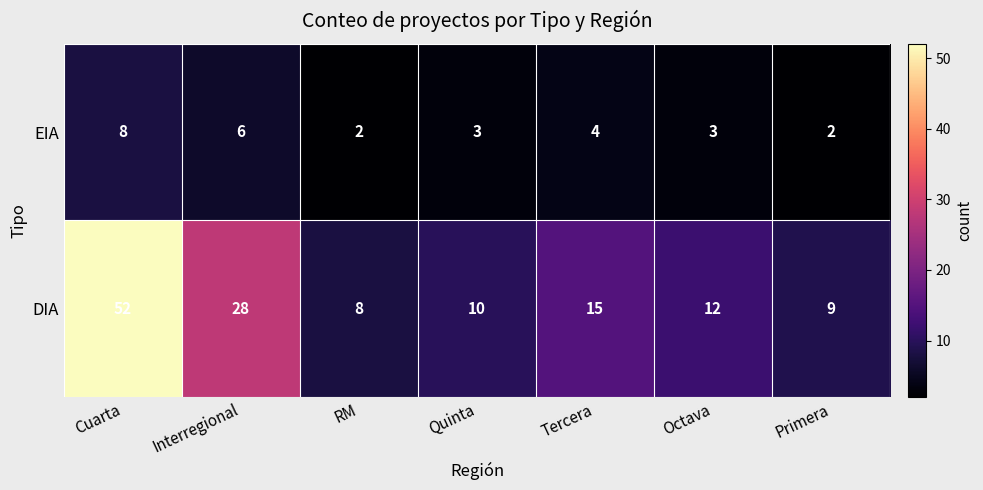

How many distinct data groups are displayed?

2